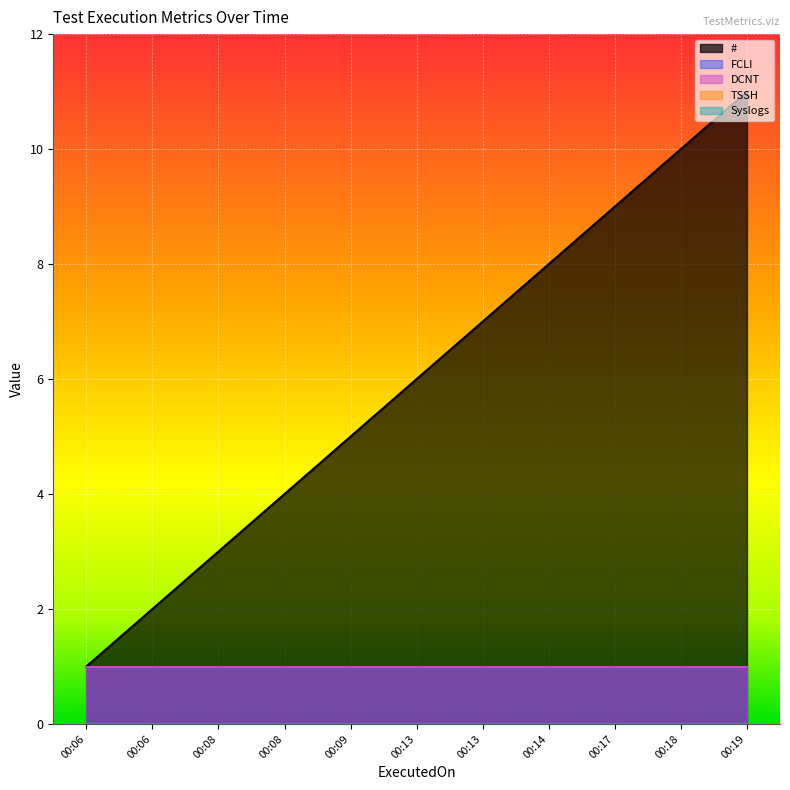

What is the sum of the # values at 2024-01-04 00:08:27 and 2024-01-04 00:19:06?

15